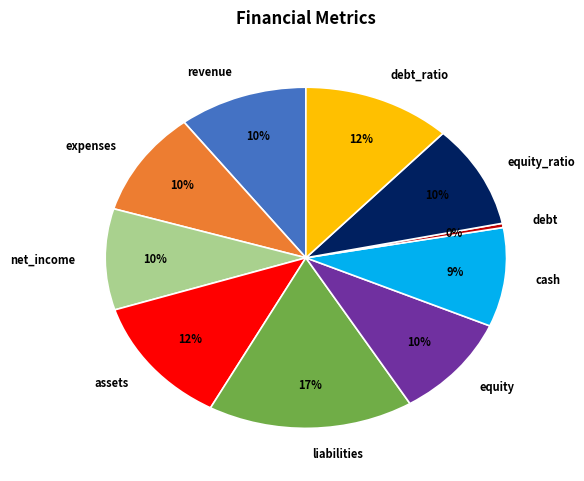

What percentage is the equity_ratio slice, to the nearest percent?

10%